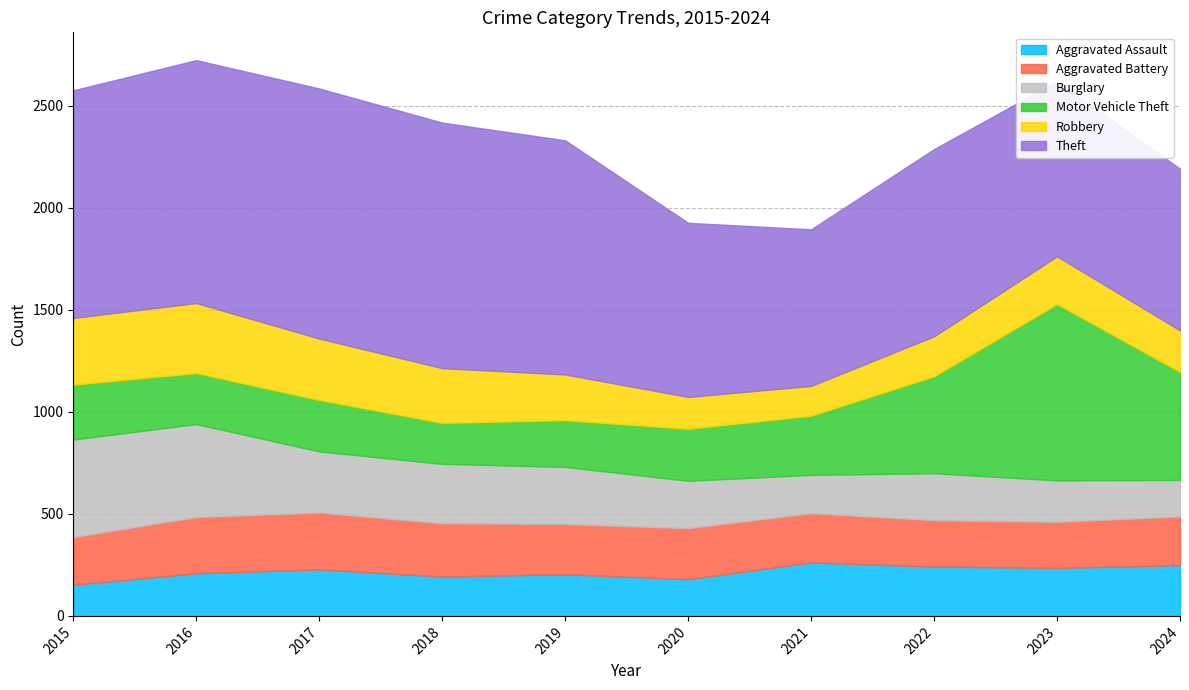

How many interior local valleys does the Motor Vehicle Theft series have?

2